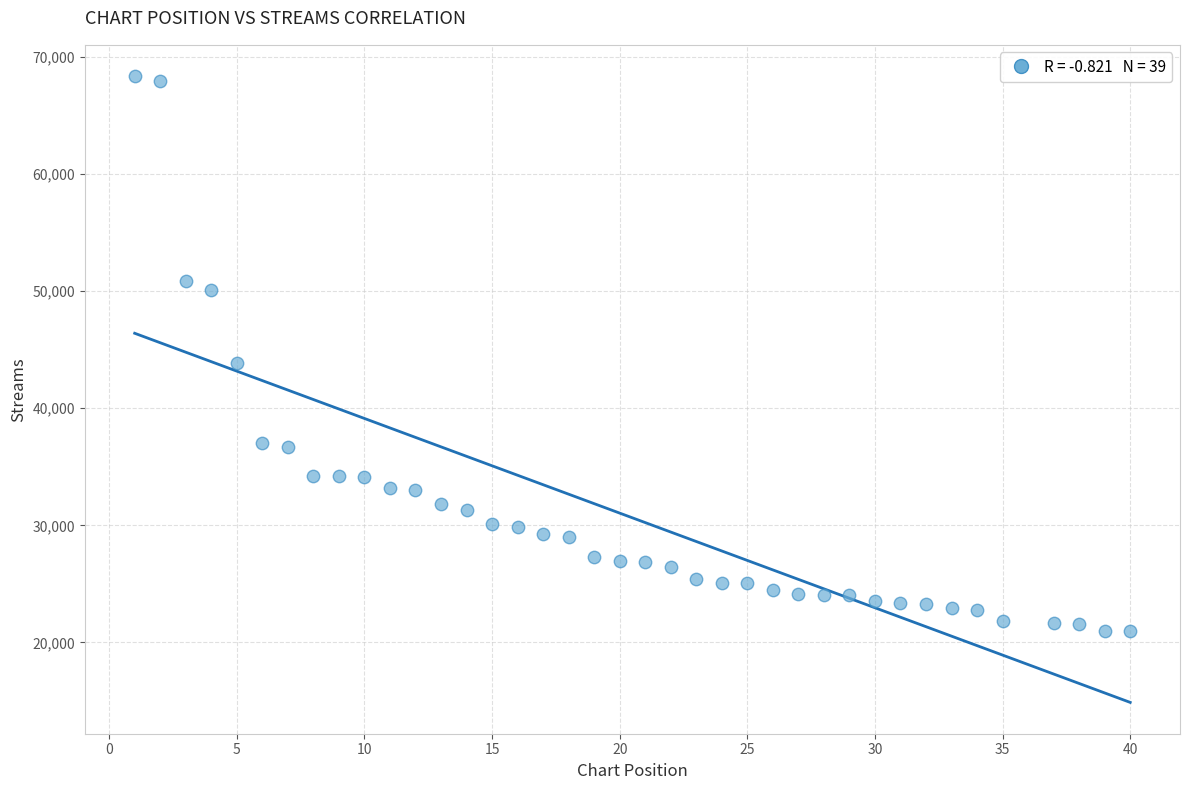

What Y value in the scatter plot is closest to 44688?

43863